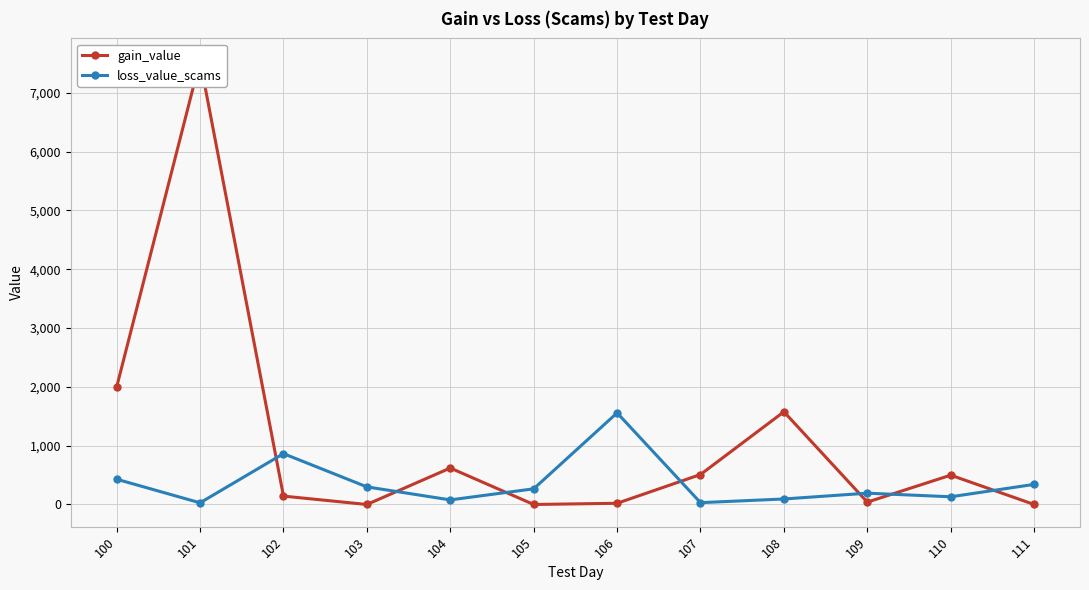

How many times do loss_value_scams and gain_value cross each other?

7